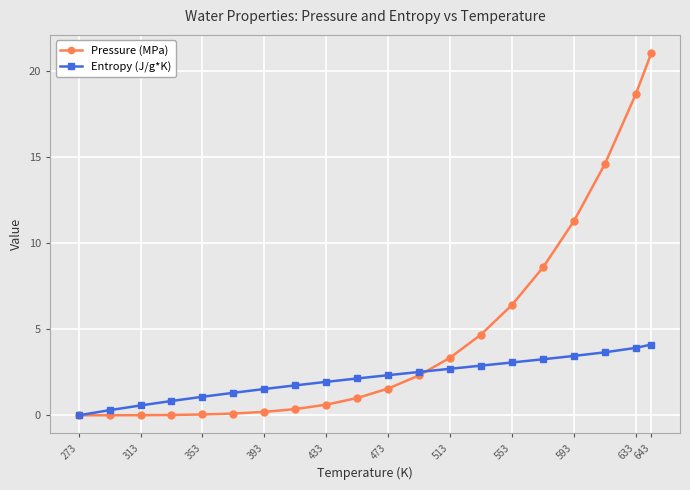

List the series in order of their peak value, highest first.

Pressure (MPa), Entropy (J/g*K)